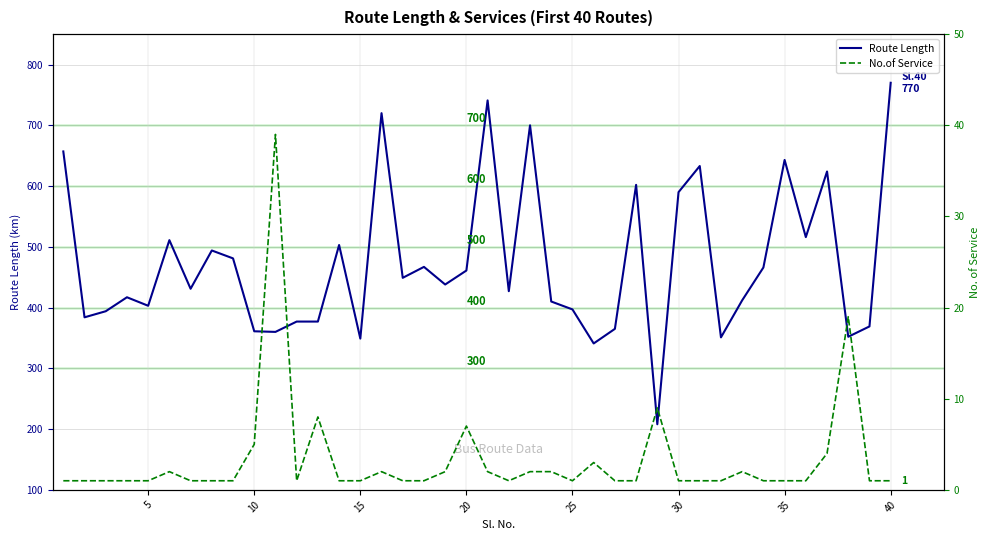

The value of Route Length at 30 is 590. True or false?

True